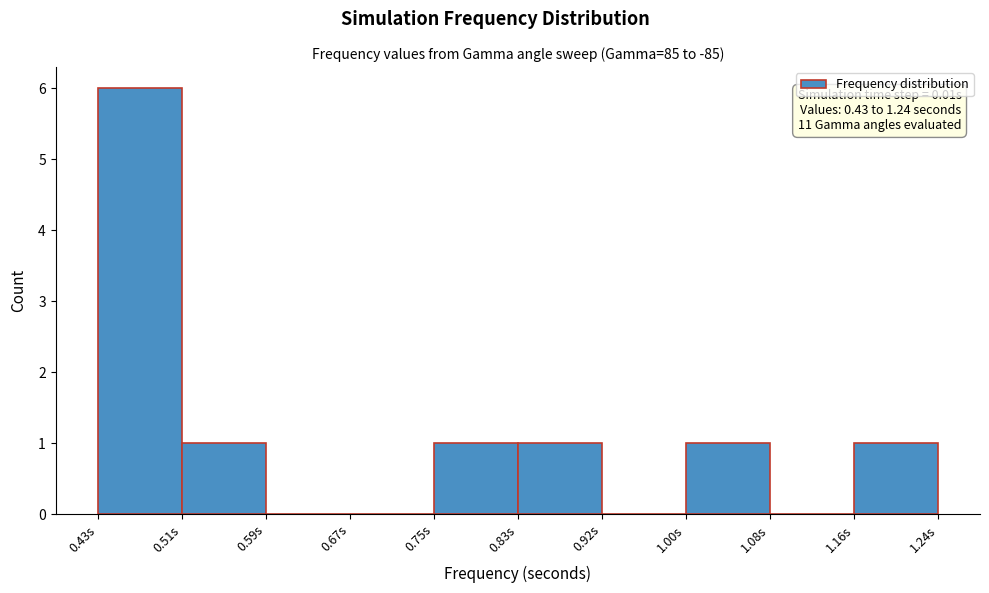

Which range on the x-axis has the tallest bar?

0.430 to 0.511